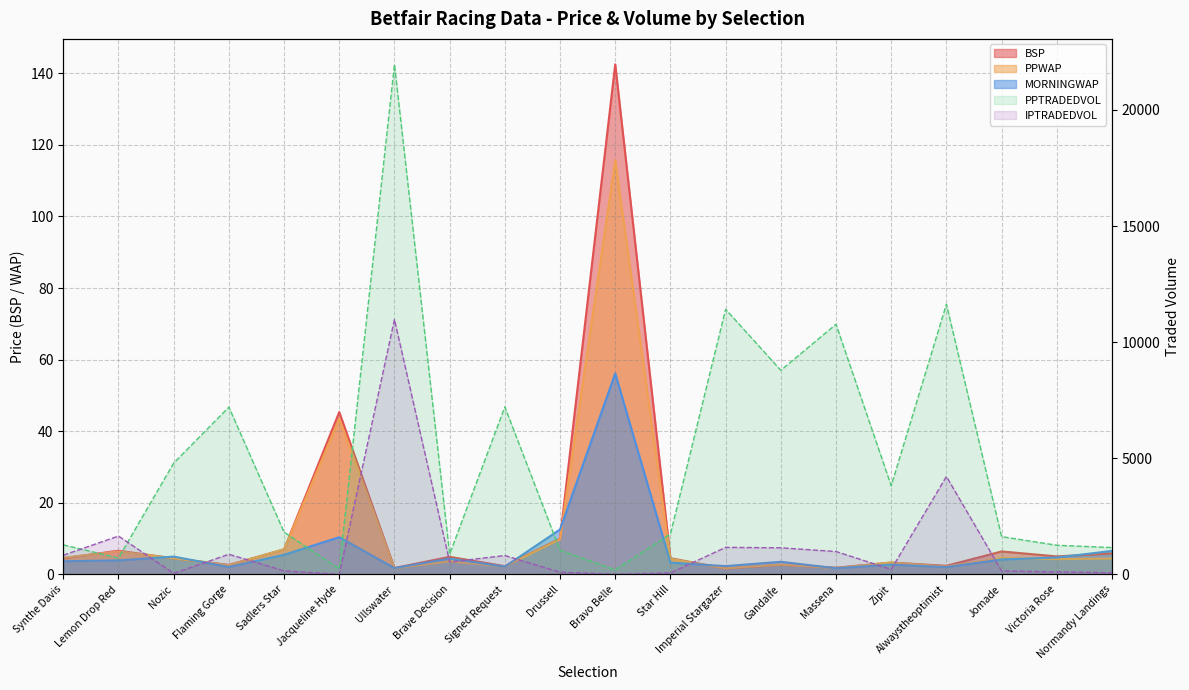

Where is the first local minimum for MORNINGWAP?

Flaming Gorge